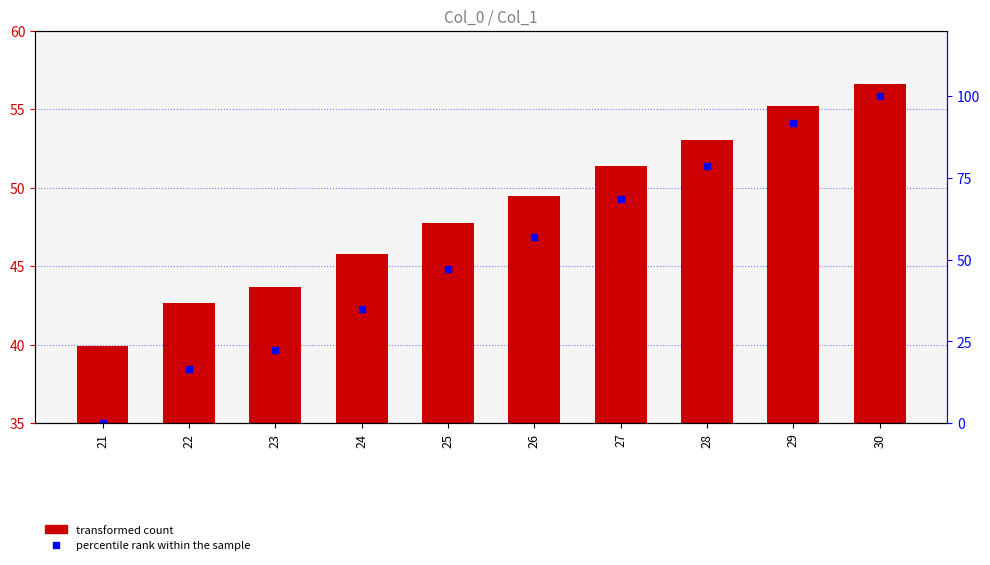

Are the bars grouped side by side (vs. stacked)?

Yes